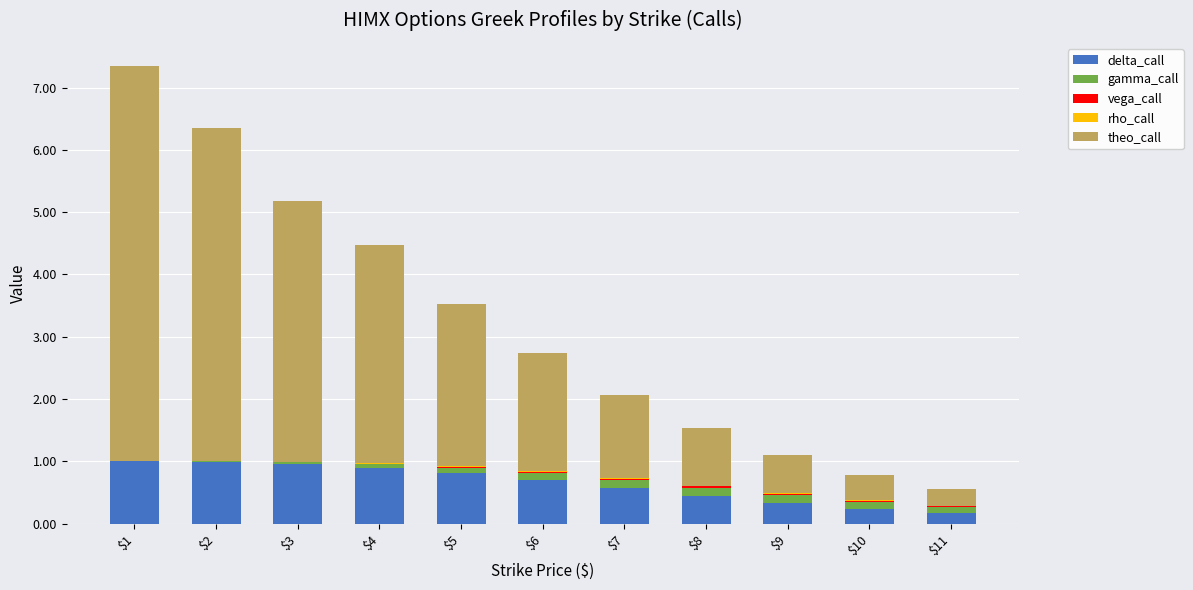

How many categories are shown in the chart?

11